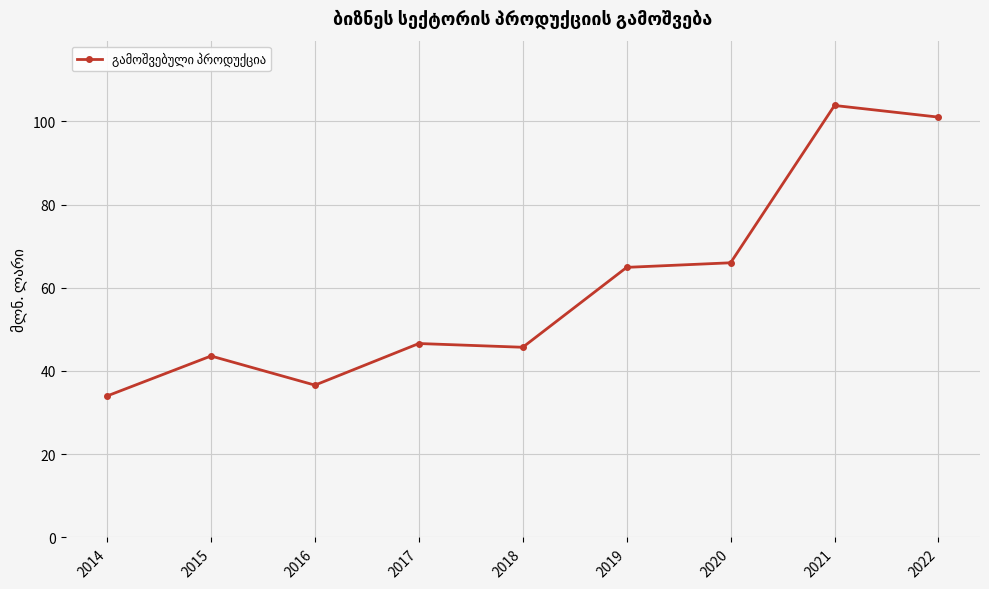

What is the maximum value shown in the chart?

103.8